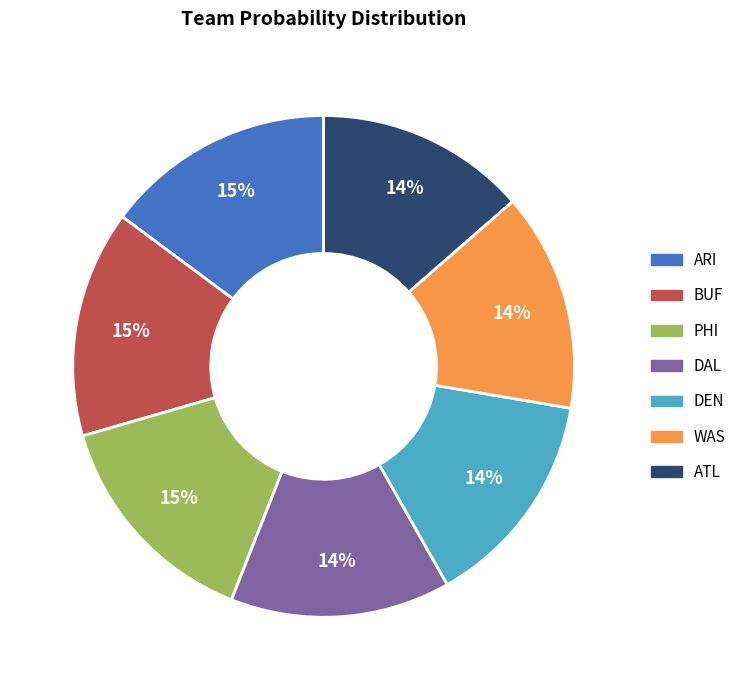

Which has a higher value, BUF or DEN?

BUF